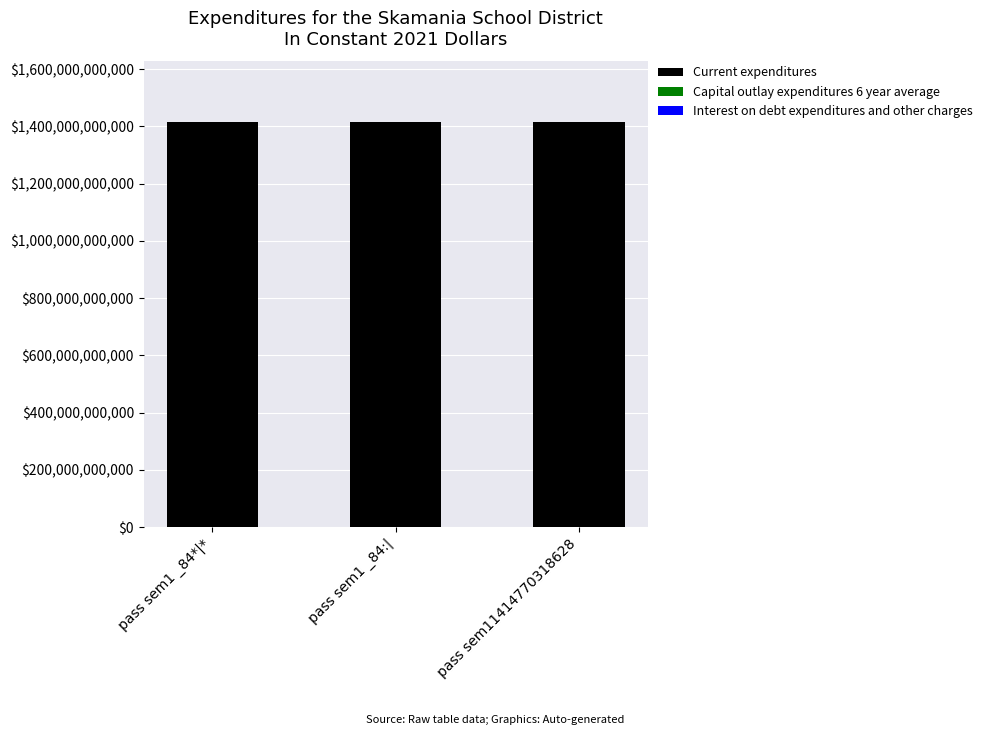

Between pass sem11414770318628 and pass sem1 _84:|, which is larger?

pass sem1 _84:|